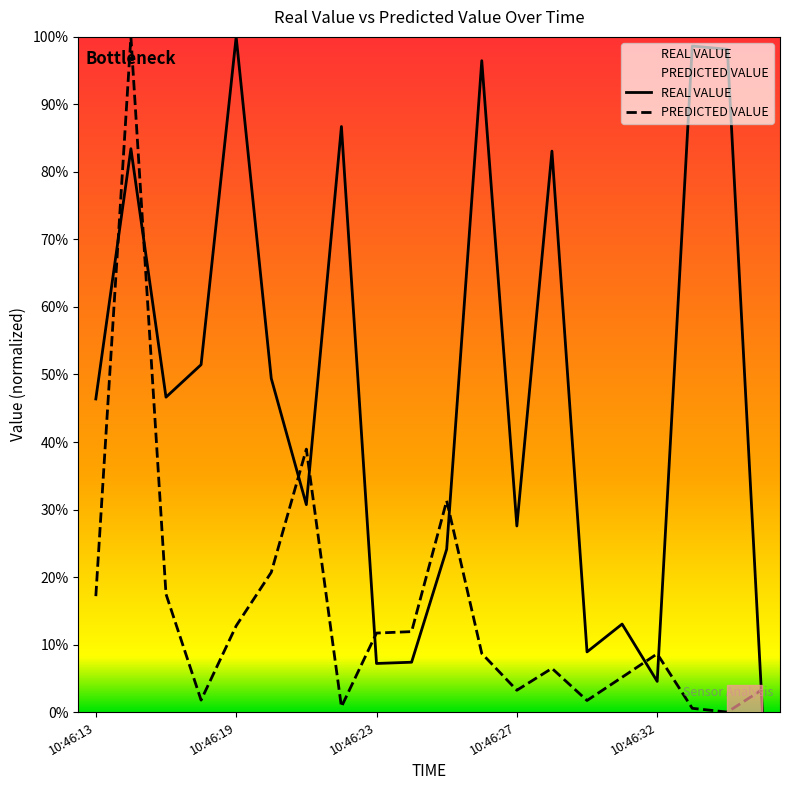

List the labels in order of PREDICTED VALUE value, largest first.

10:46:14, 10:46:21, 10:46:25, 10:46:20, 10:46:17, 10:46:13, 10:46:19, 10:46:24, 10:46:23, 10:46:26, 10:46:32, 10:46:28, 10:46:30, 10:46:35, 10:46:27, 10:46:18, 10:46:29, 10:46:22, 10:46:33, 10:46:34